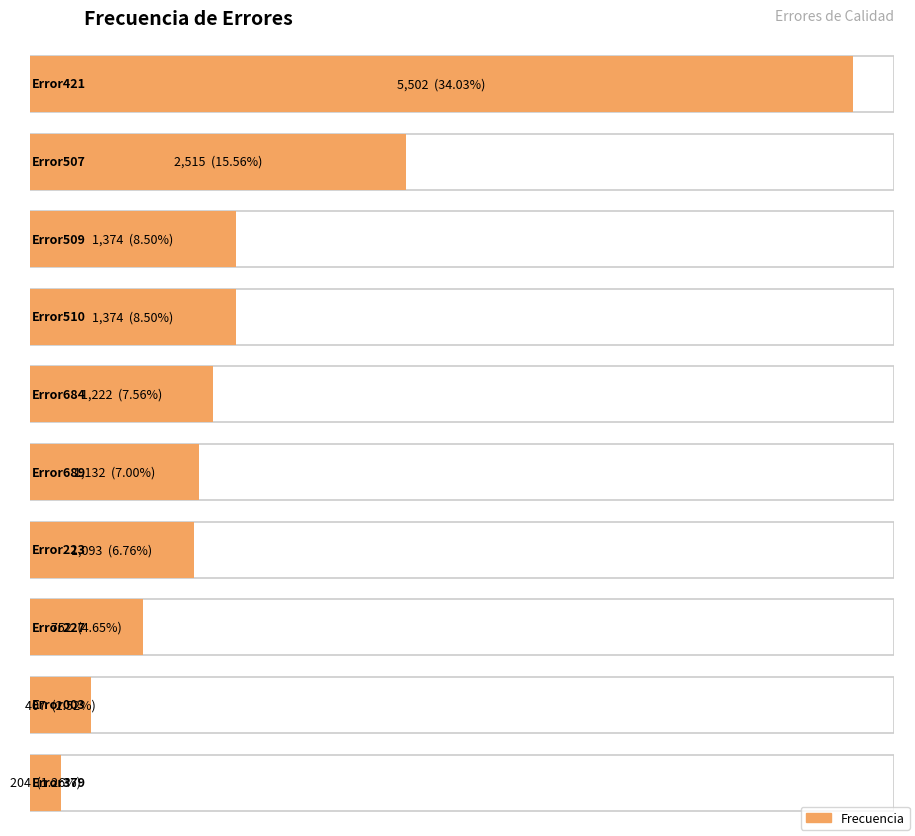

How many distinct data groups are displayed?

1